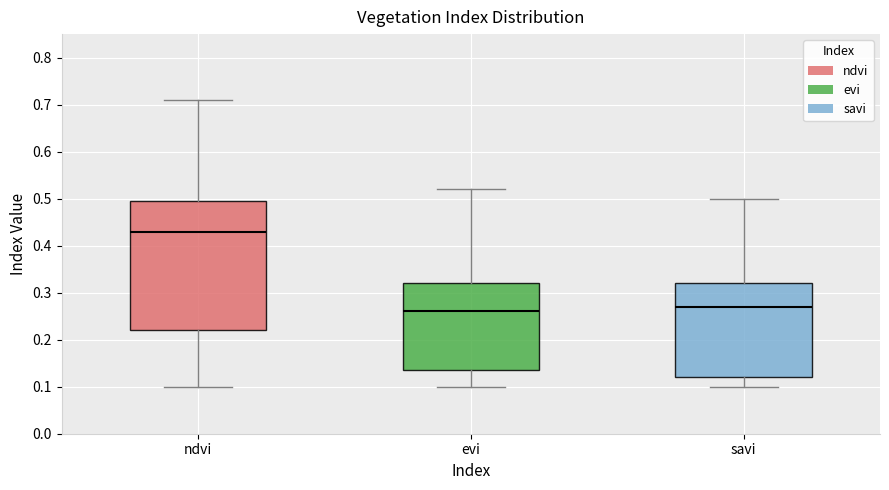

Which box's median line is the lowest?

evi